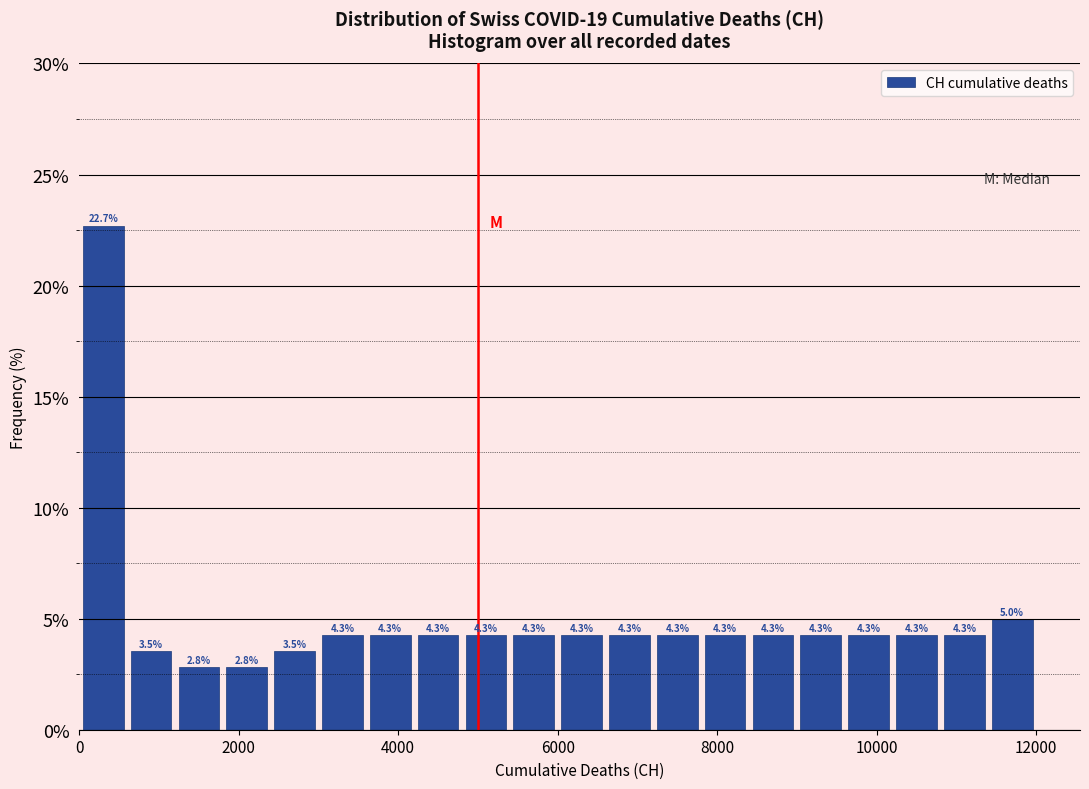

Around what value on the x-axis is the tallest bar? Give the approximate position of its centre, as read against the axis.

400